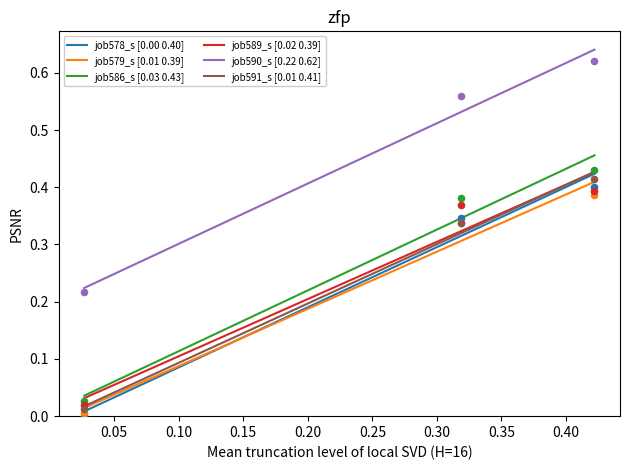

Is the value of job589_scenario0_1225 at in27 greater than the value of job590_scenario3_1230 at B11?

No